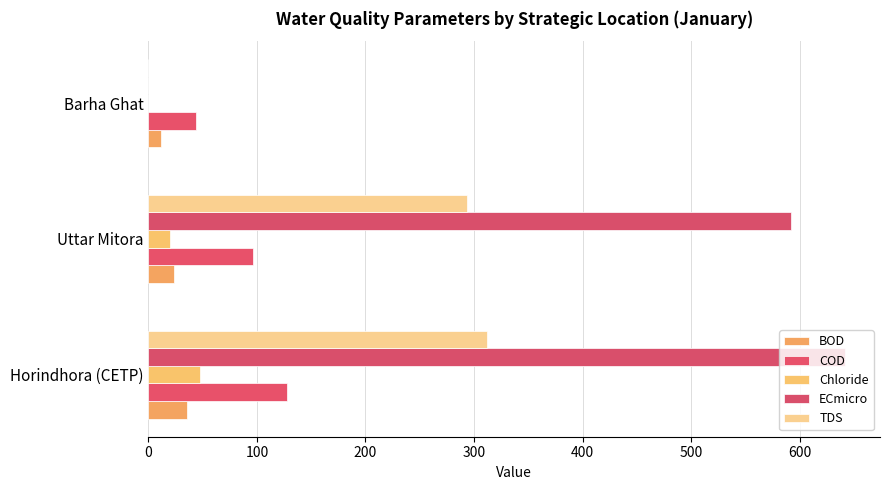

What is the maximum value for ECmicro?

642